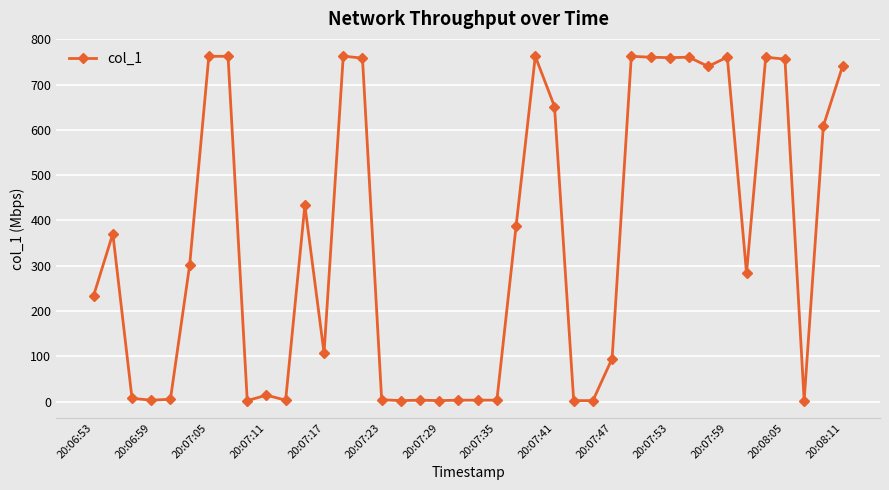

What is the difference between the maximum and minimum values?

760.9